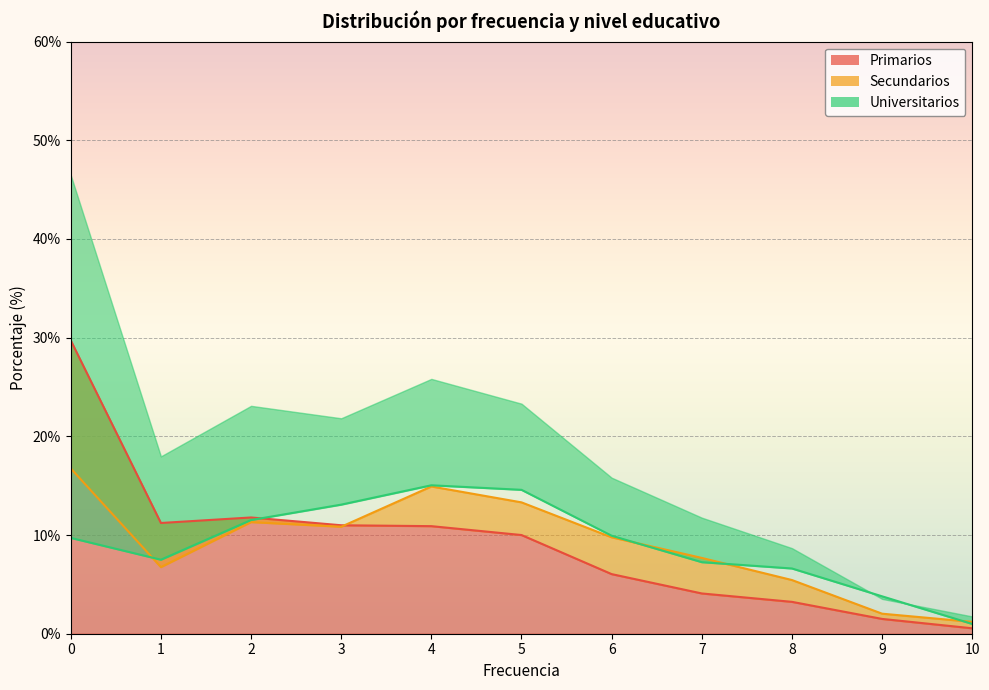

Between 5 and 6, which is larger?

5